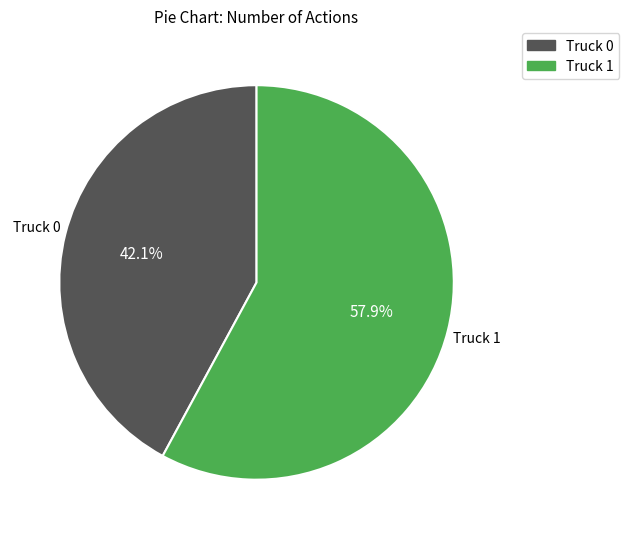

Combined, what portion of the pie is Truck 1 and Truck 0?

100.0%